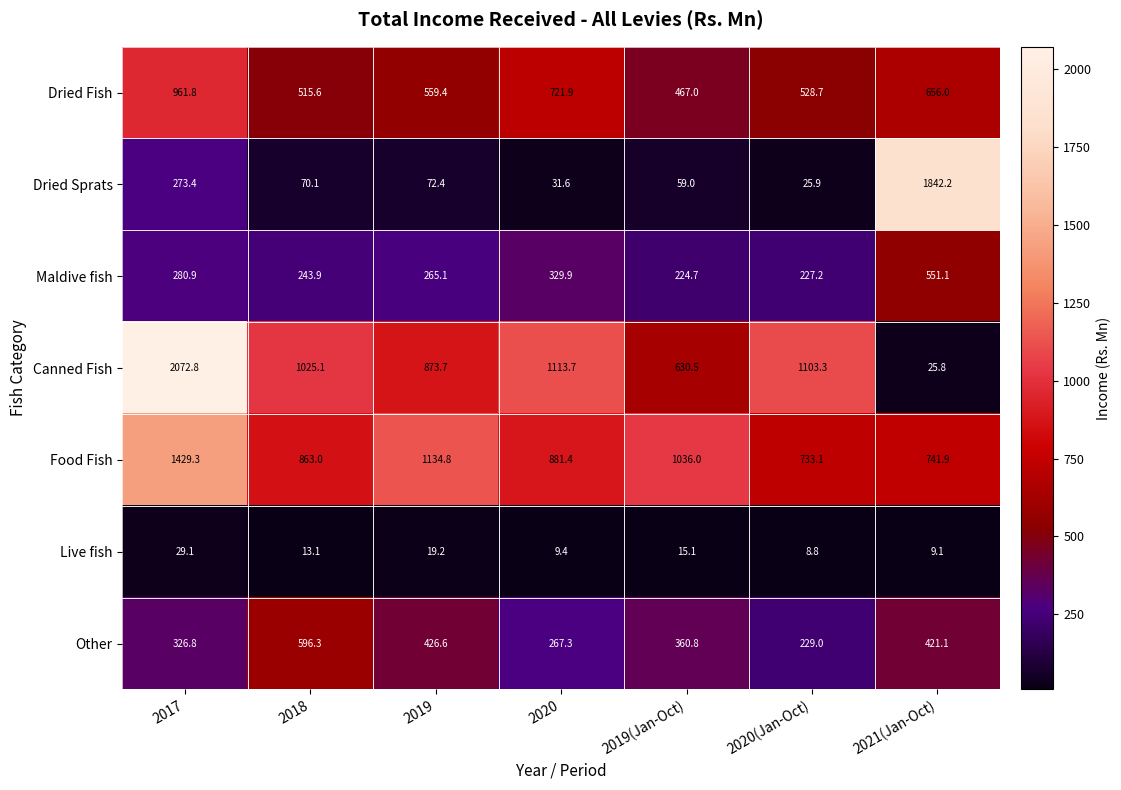

What is the difference between the highest and lowest values at 2017?

2043.7